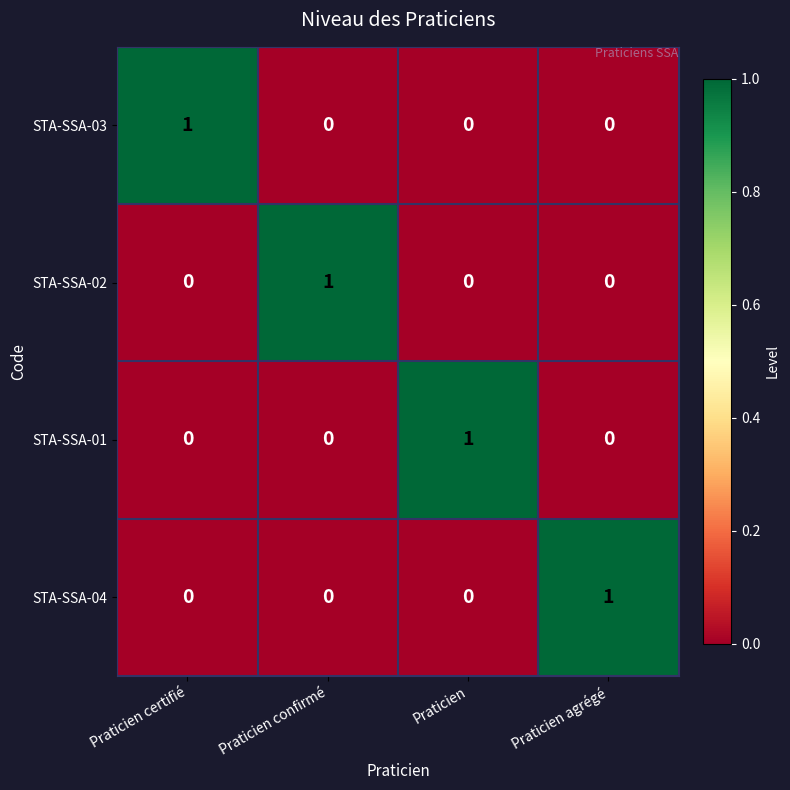

The value of STA-SSA-02 at Praticien confirmé is 0. True or false?

False